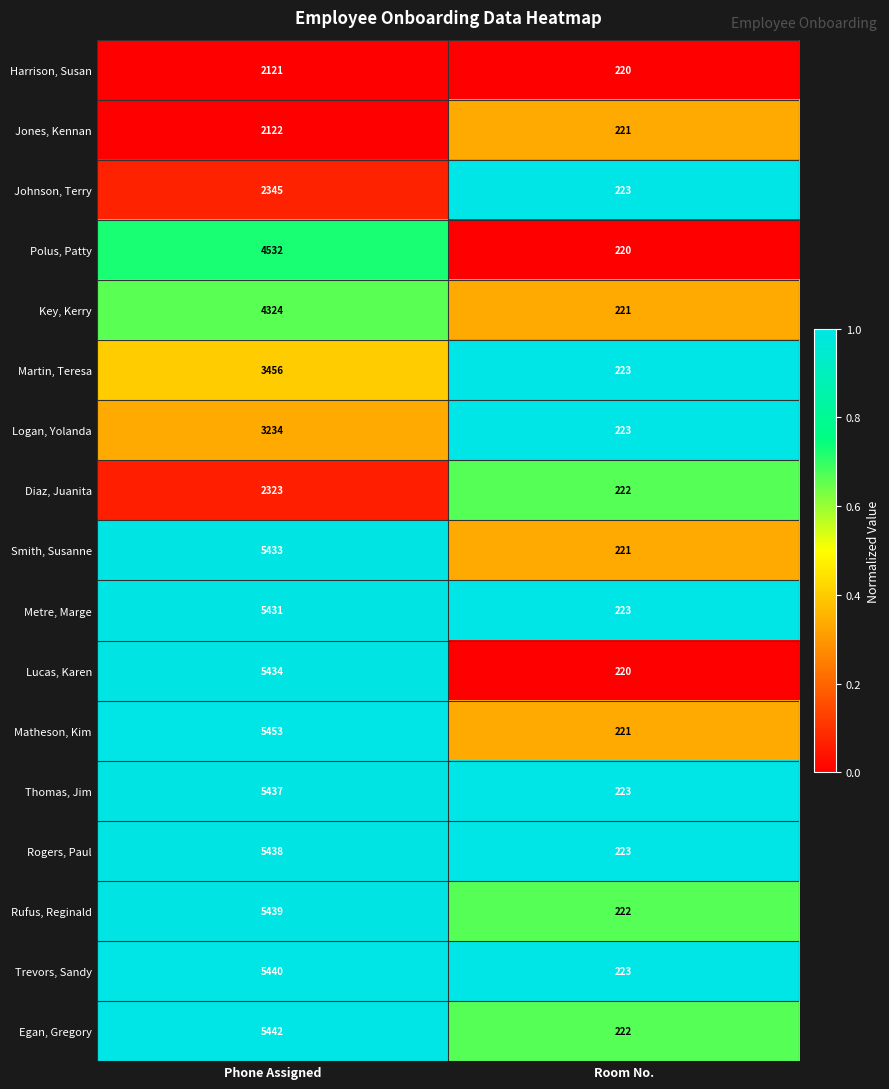

What is the difference between the highest and lowest values at Room No.?

3